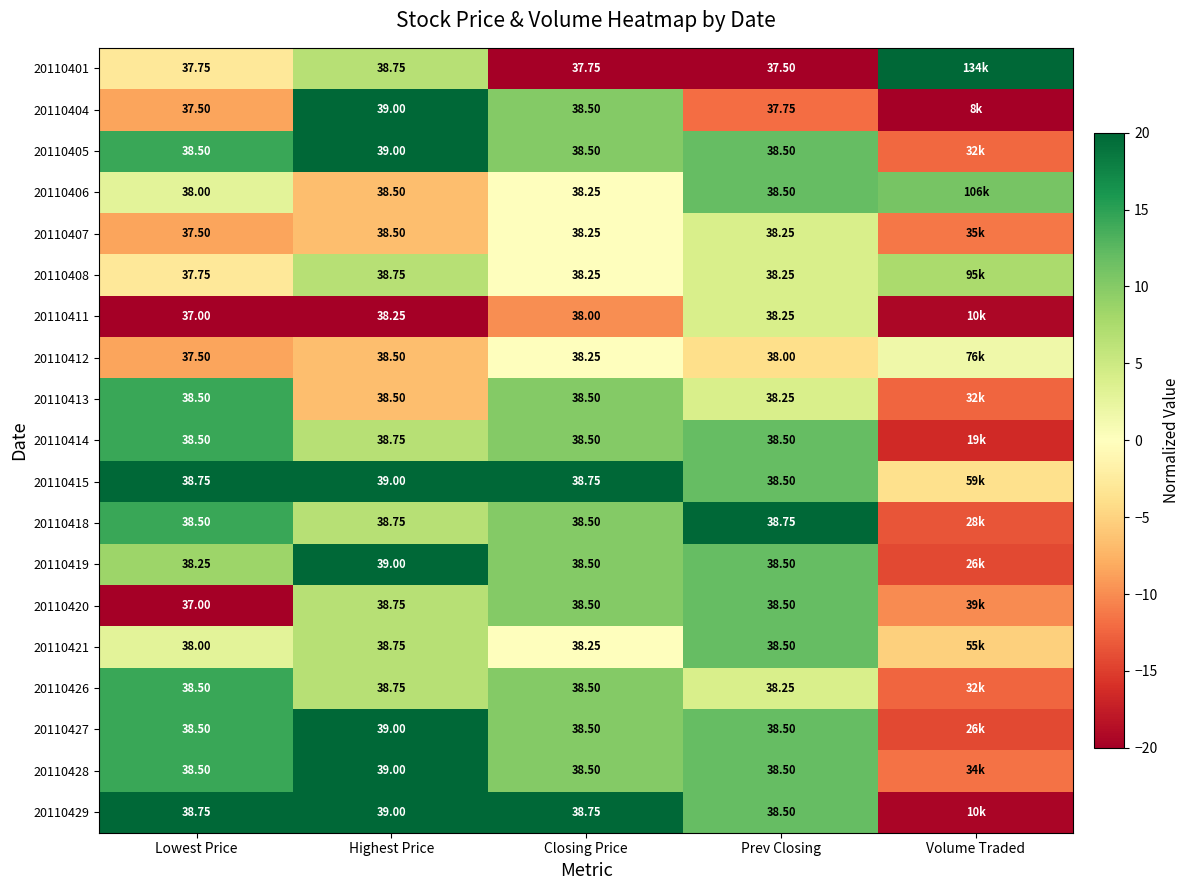

At which label does 20110420 first exceed 6?

Highest Price